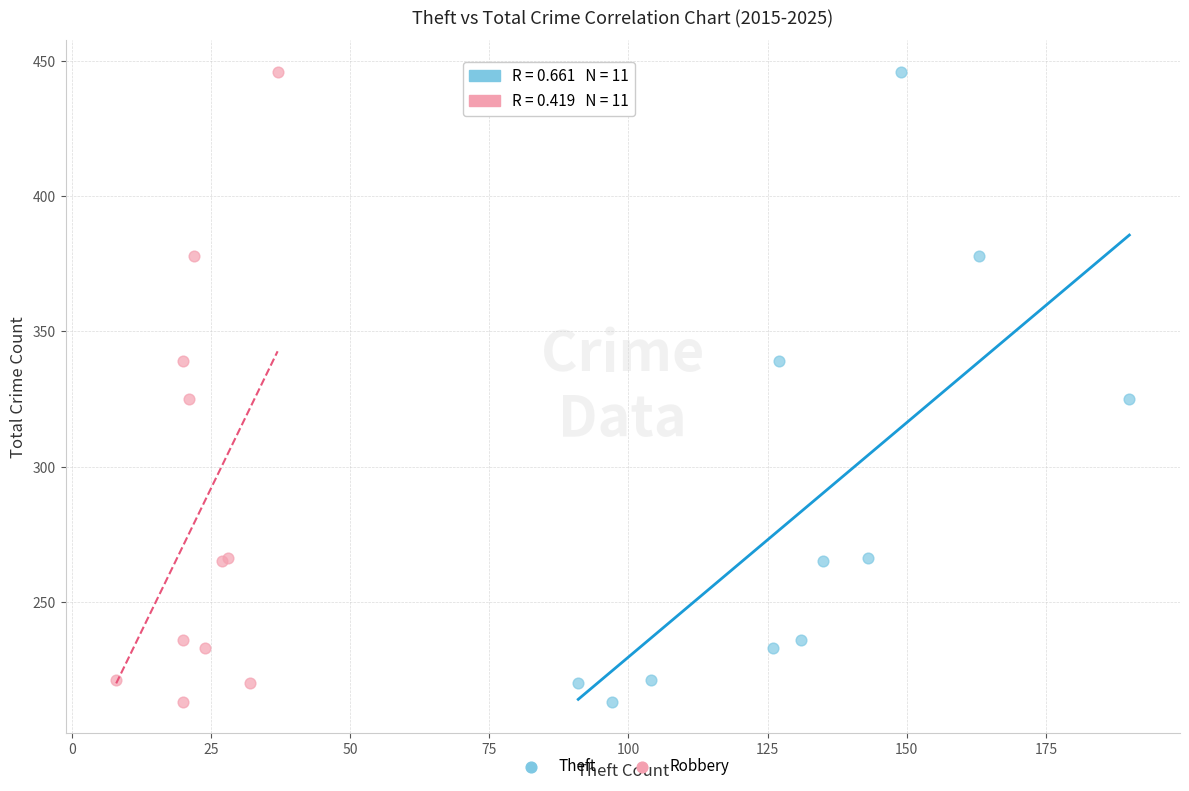

What are all the series names shown in the legend?

Theft, Robbery